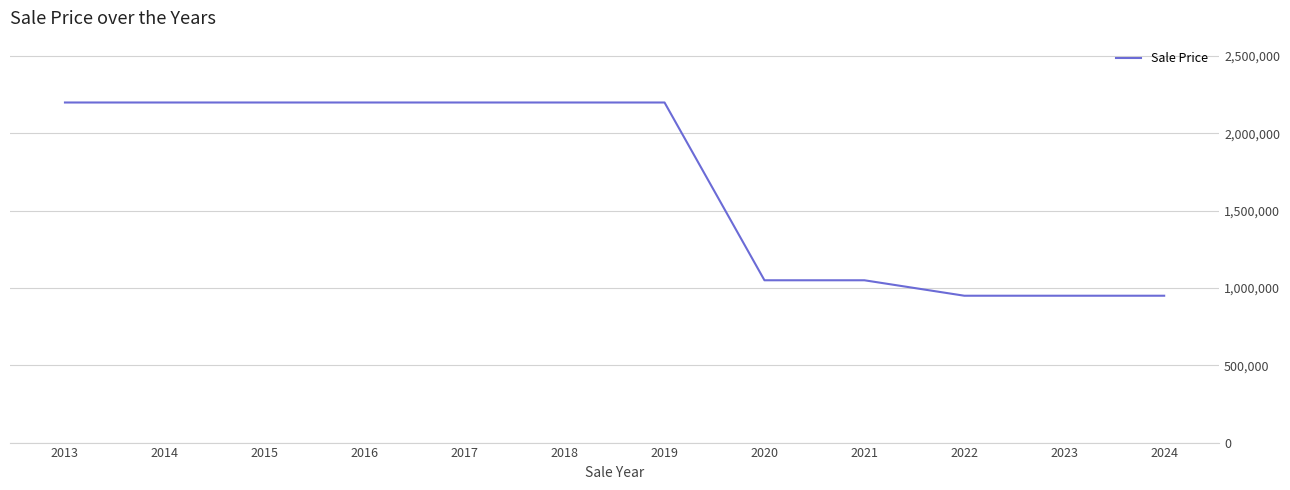

What is the difference between the maximum and minimum values?

1250000